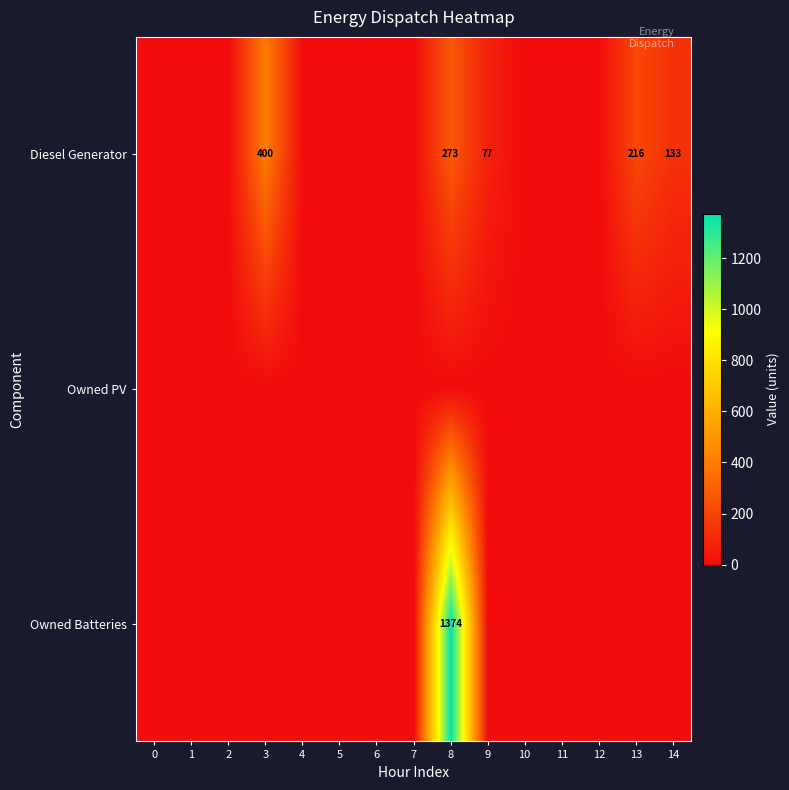

Is it true that Diesel Generator equals 133 at 14?

True